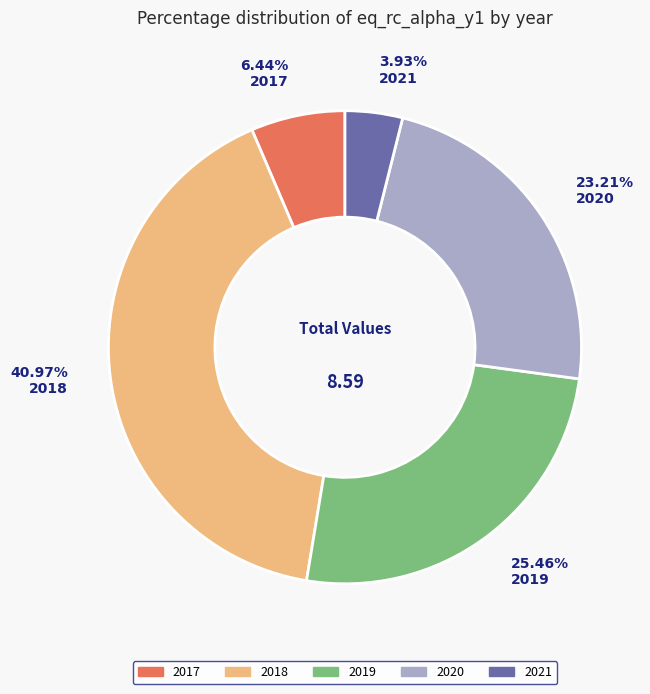

How many slices are in this pie chart?

5